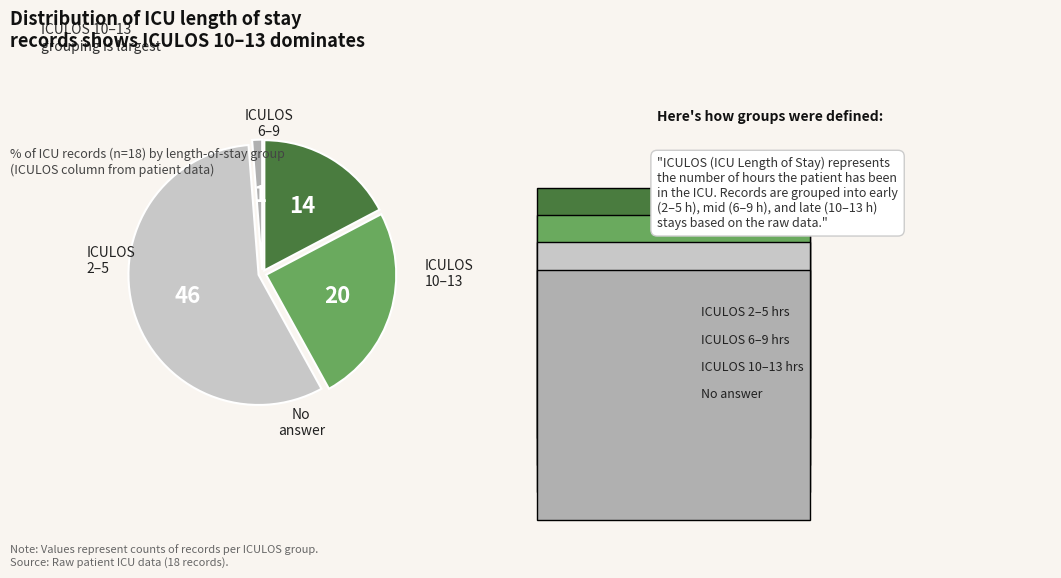

Does any single category account for the majority?

Yes